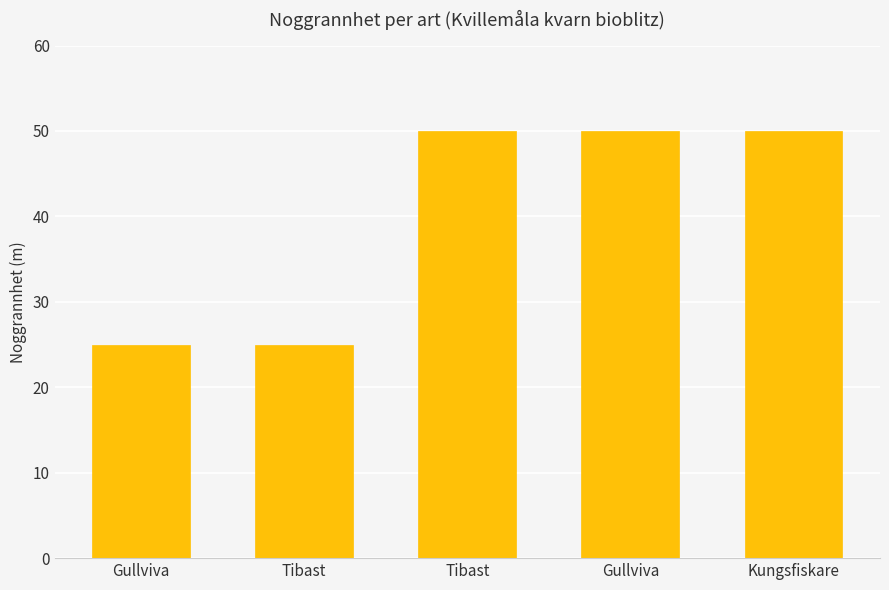

What is the label of the 3rd bar from the right?

Tibast